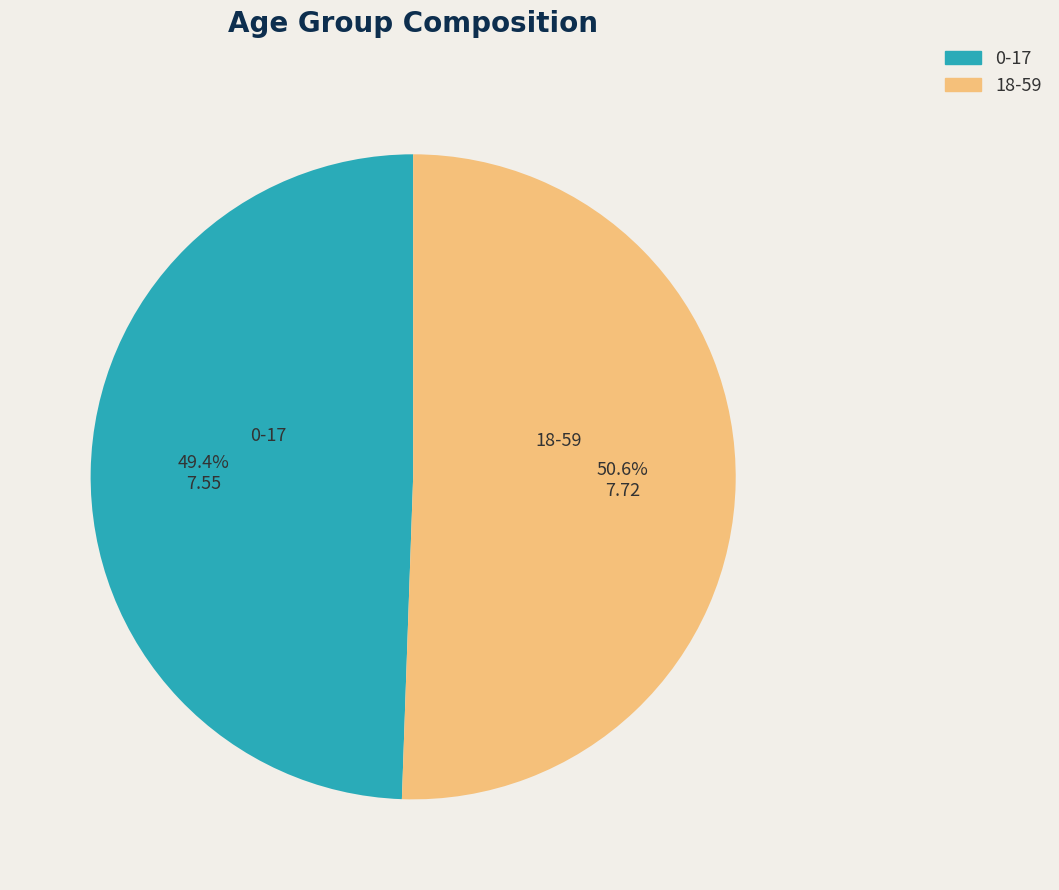

What is the smallest slice in the pie chart?

0-17